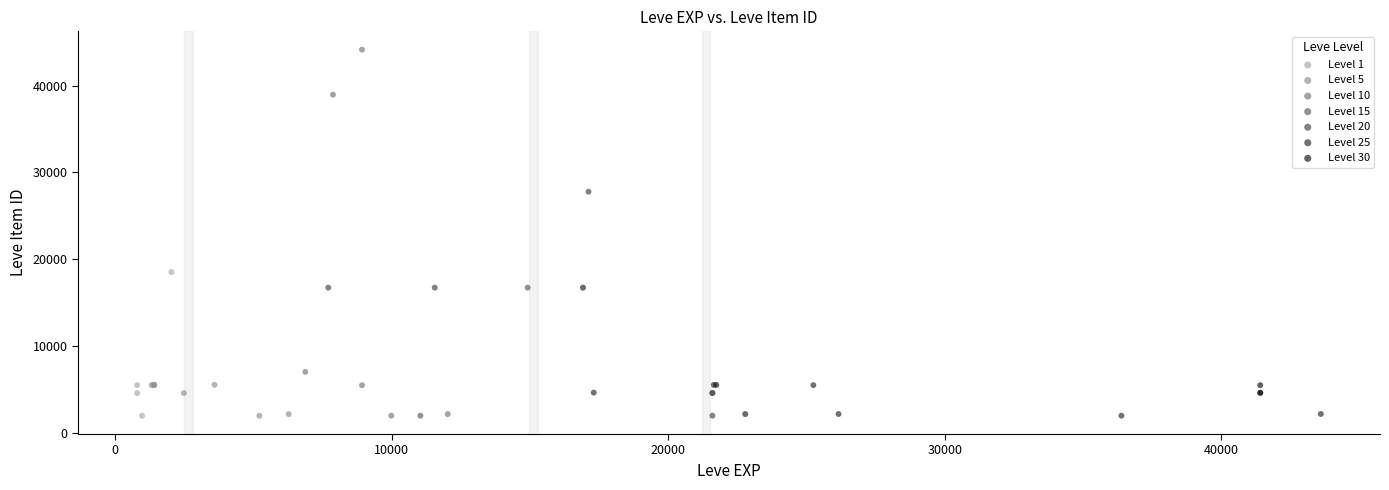

Which series has the widest spread of Y values?

Level 10